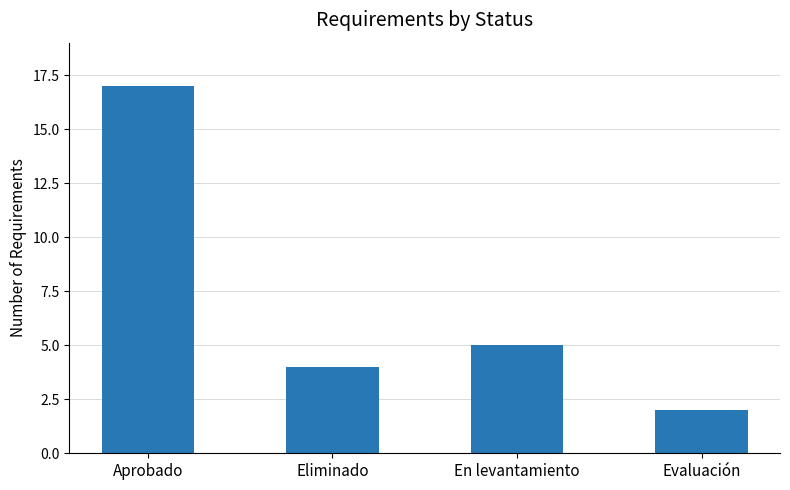

What is the average value?

7